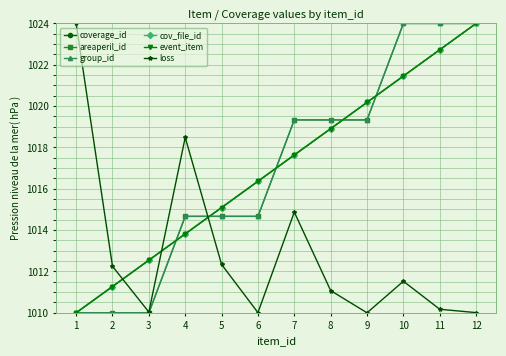

Does the chart display data point markers on the line(s)?

Yes